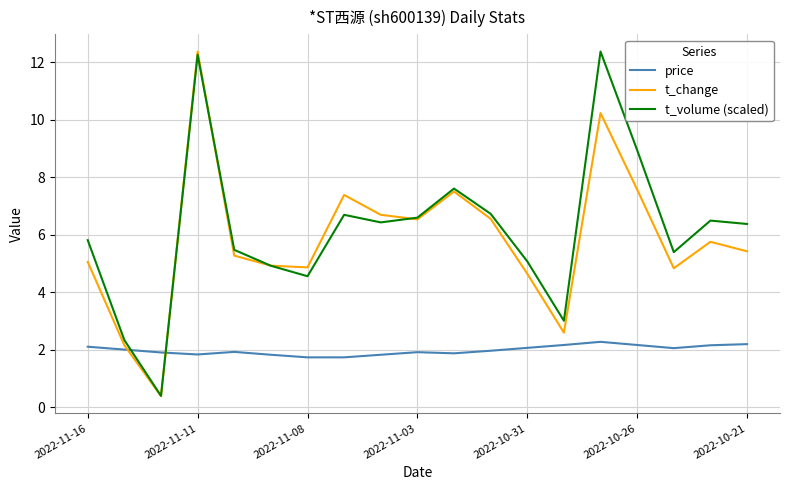

What is the highest value of the price series?

2.3